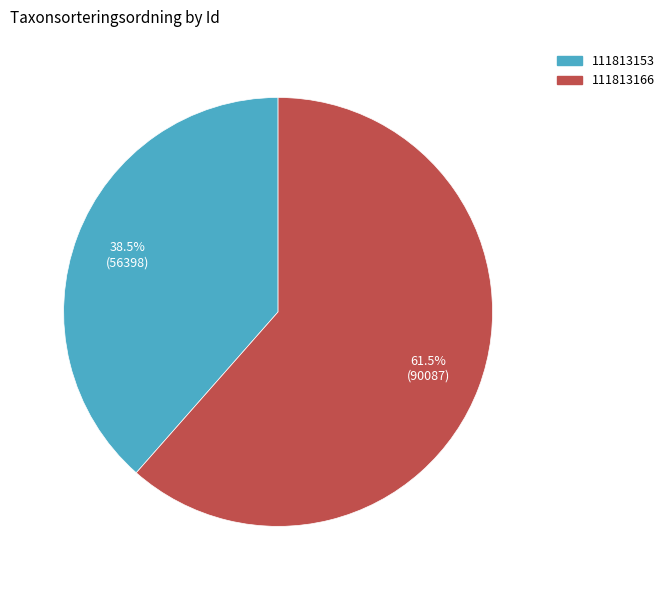

How many slices are in this pie chart?

2